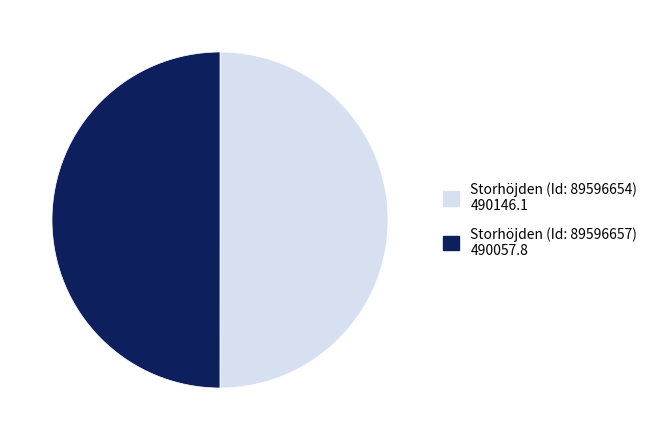

Approximately how many times larger is the value at Storhöjden (Id: 89596654) 490146.1 compared to Storhöjden (Id: 89596657) 490057.8?

1.0